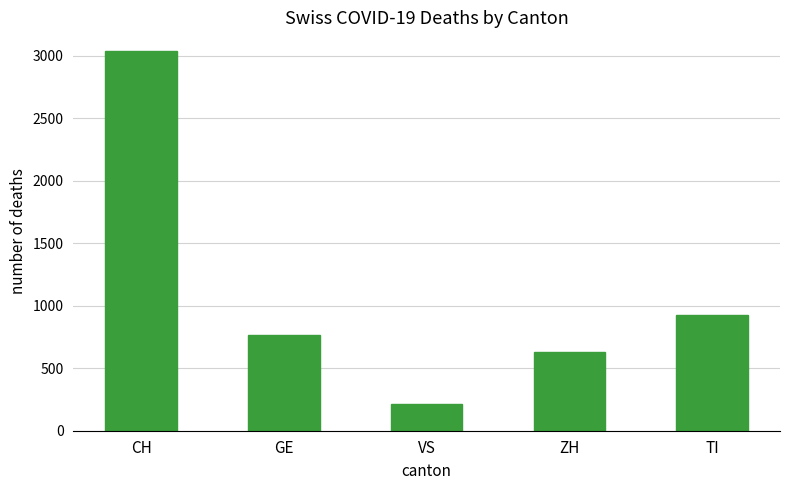

What is the difference between the second highest and second lowest values?

293